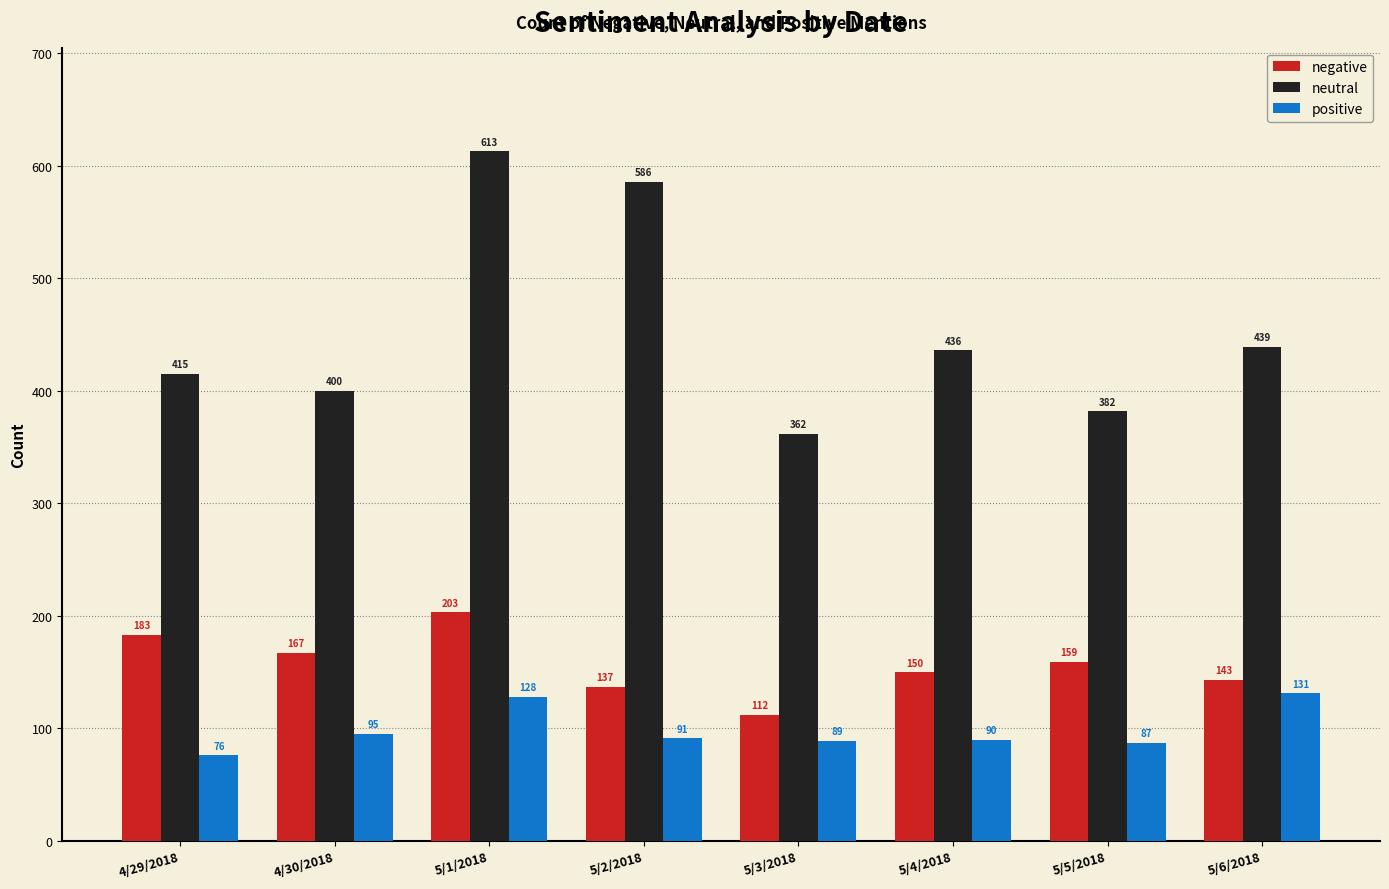

What is the difference between the neutral values at 4/30/2018 and 5/4/2018?

36